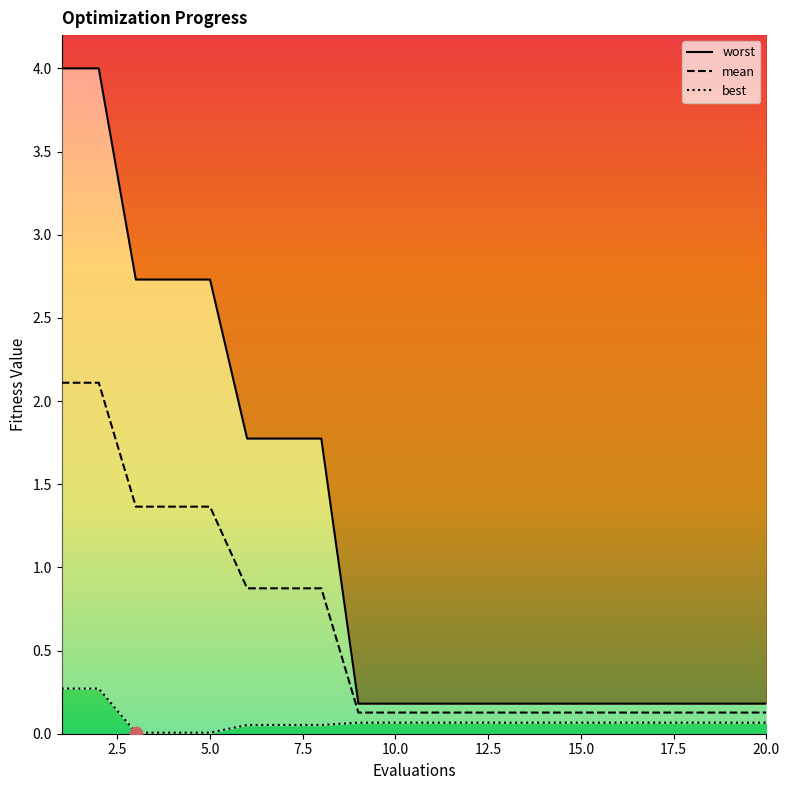

At how many categories does at least one series exceed 2?

5